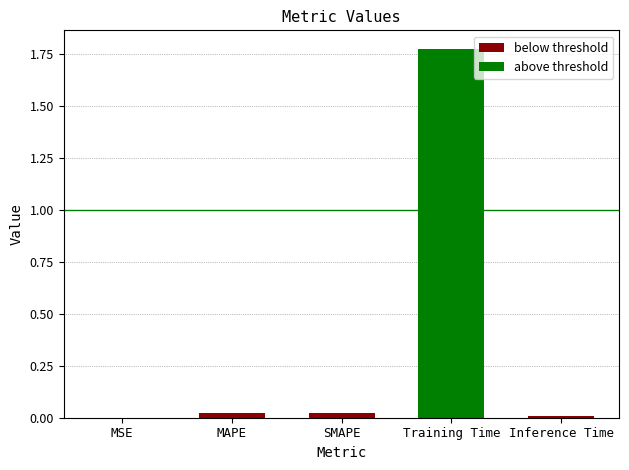

At which label is the value closest to 0?

MSE